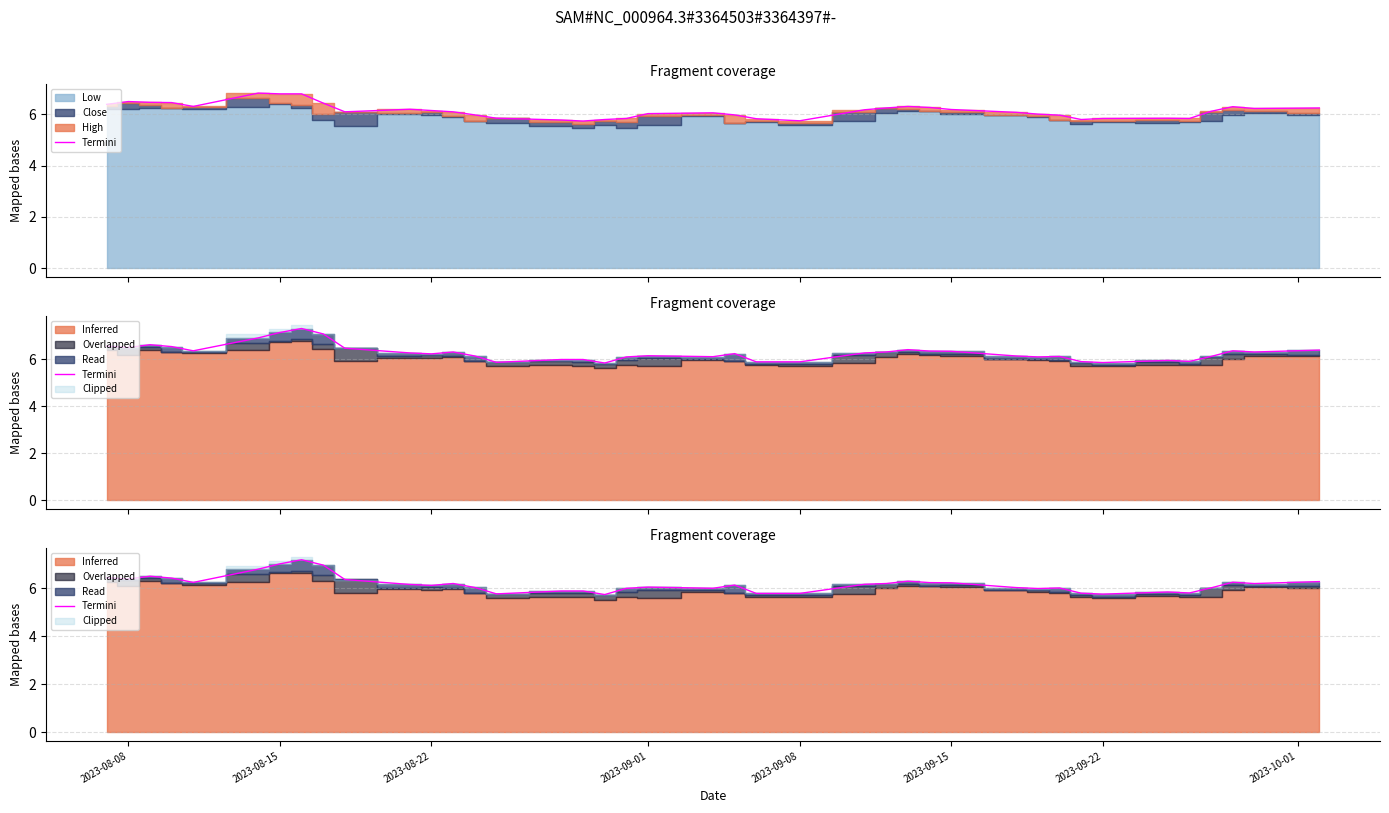

What is the minimum value shown in the chart?

5.7